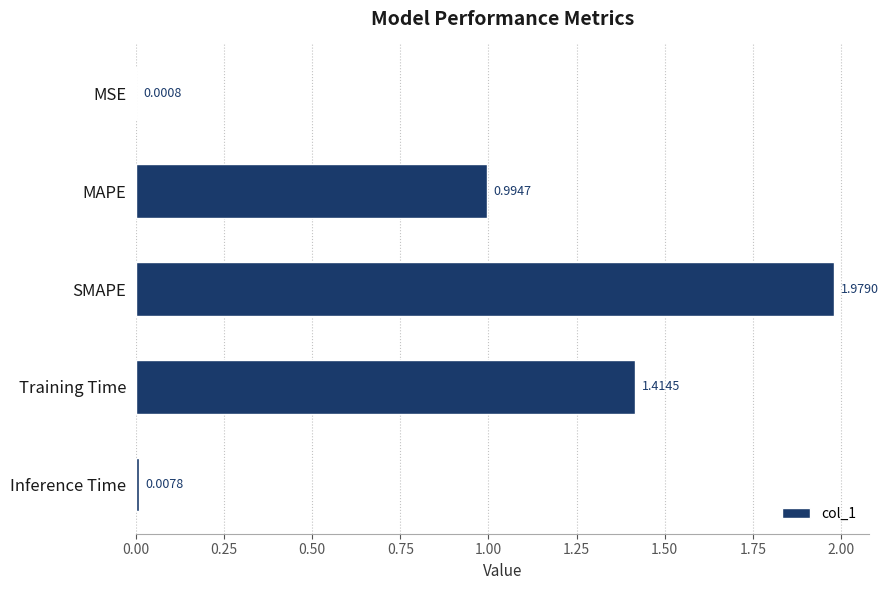

Between MAPE and Inference Time, which is larger?

MAPE